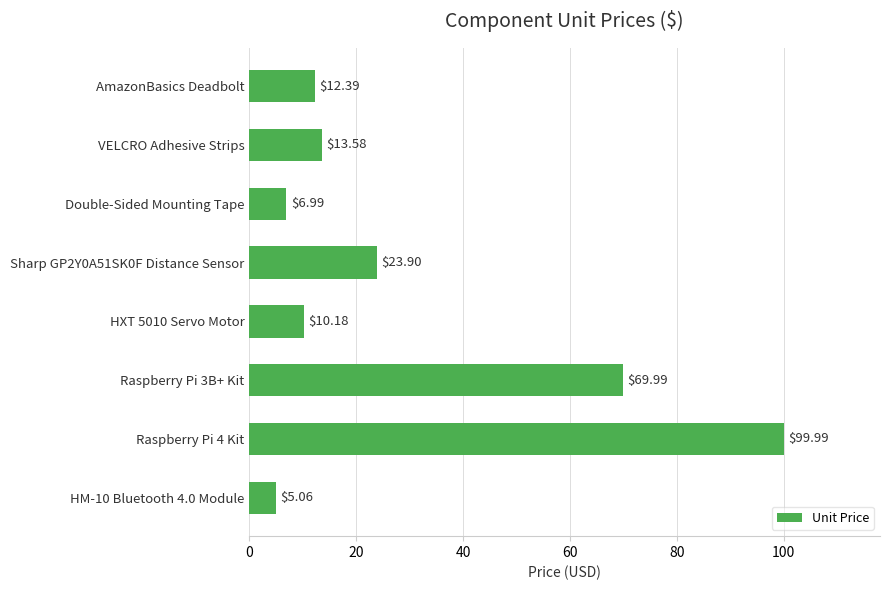

What is the sum of all values?

242.1